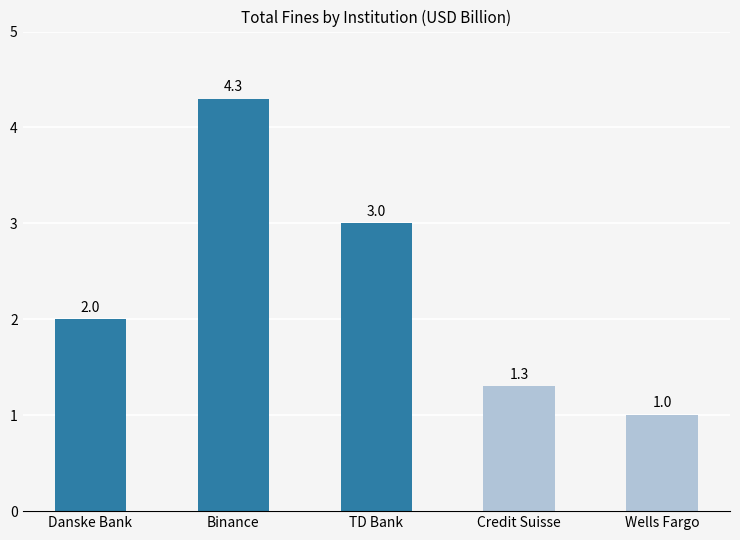

Where is the data nearest to the value 2?

Danske Bank